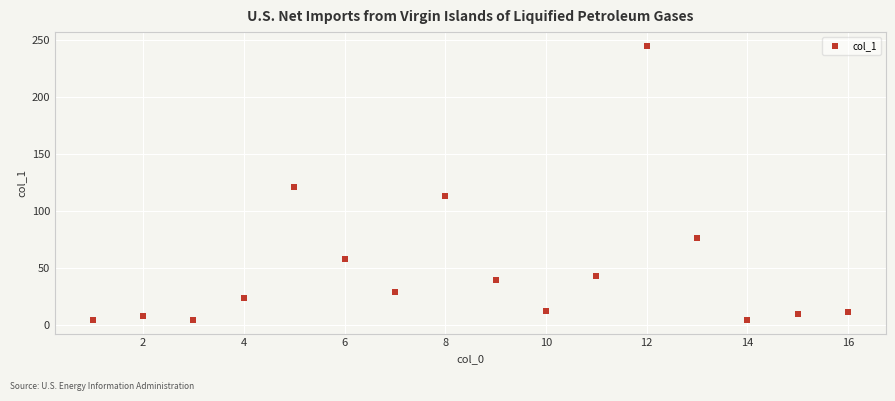

What is the range of X values (max minus min)?

15.0